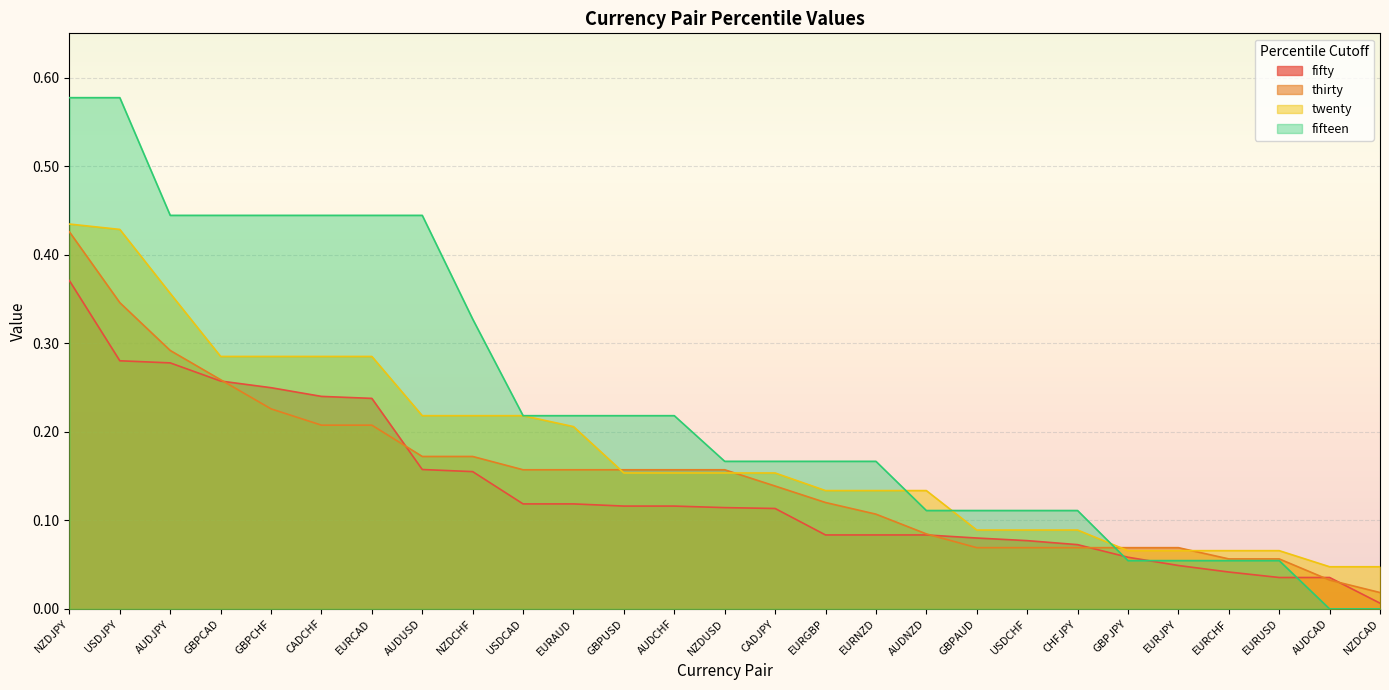

True or false: thirty has more than 1 points higher than both neighbors.

False